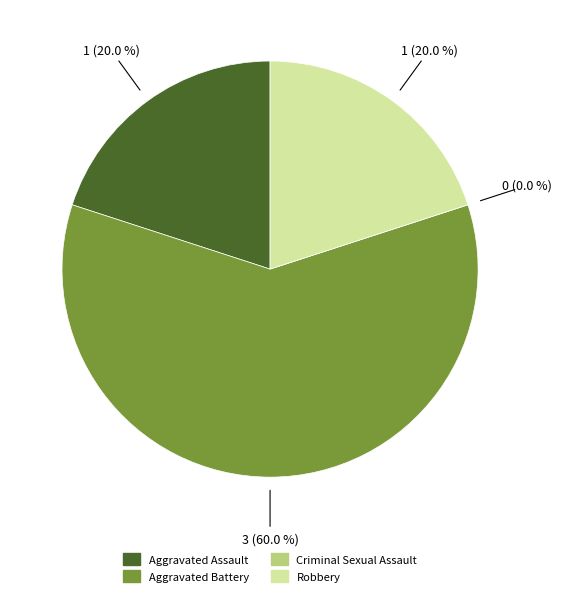

To the nearest percent, what percentage of the pie is Aggravated Battery?

60%